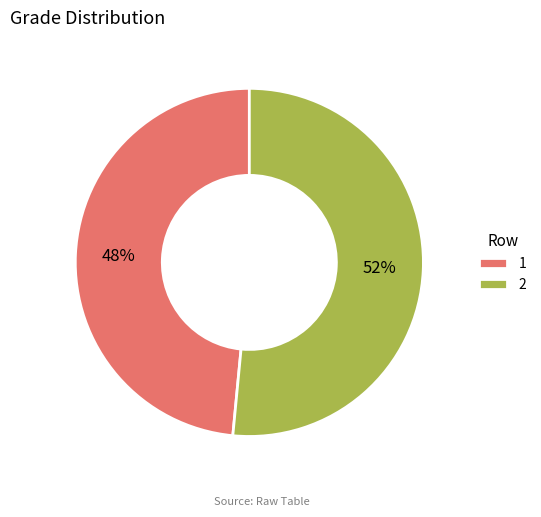

True or false: 2 accounts for 52% of the total.

True